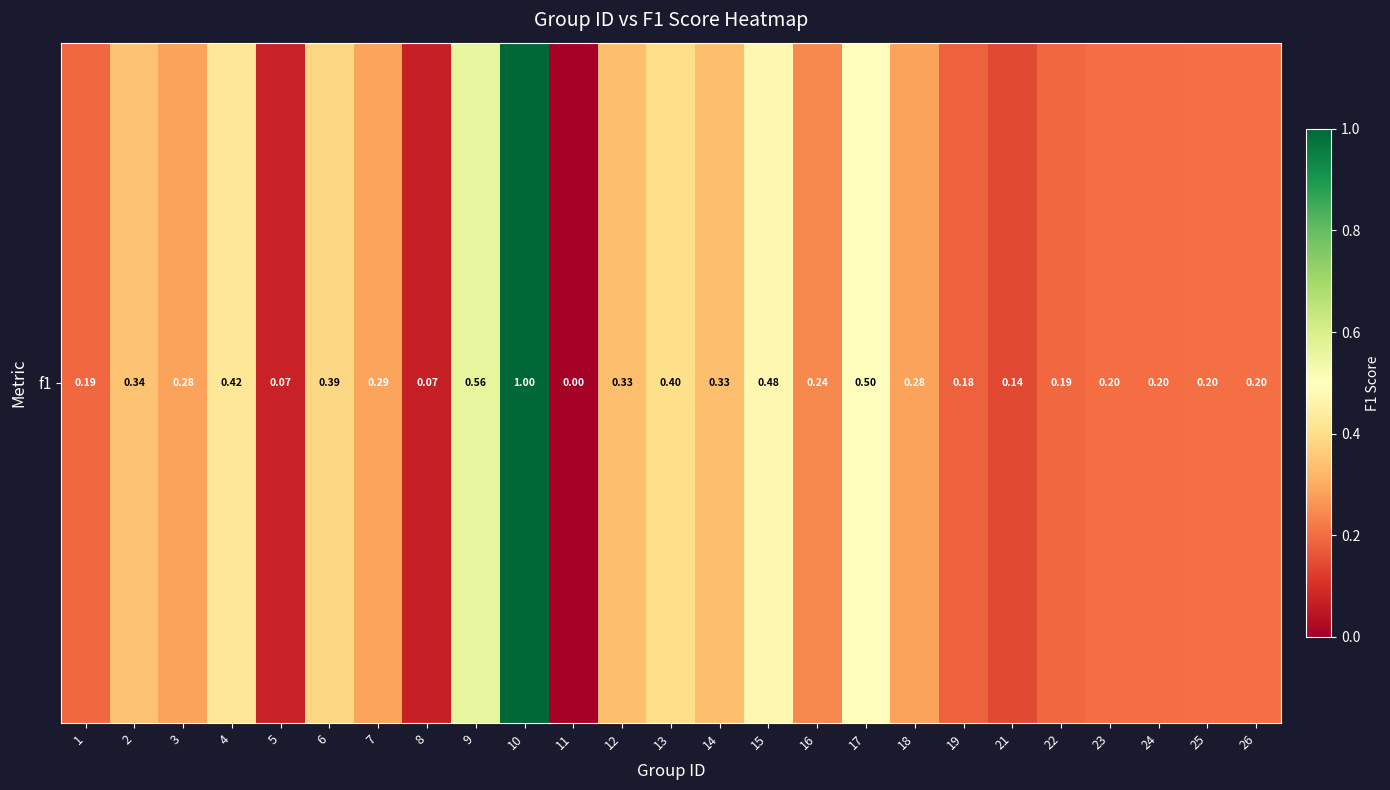

True or false: the data shows 0.1 at 21.

True